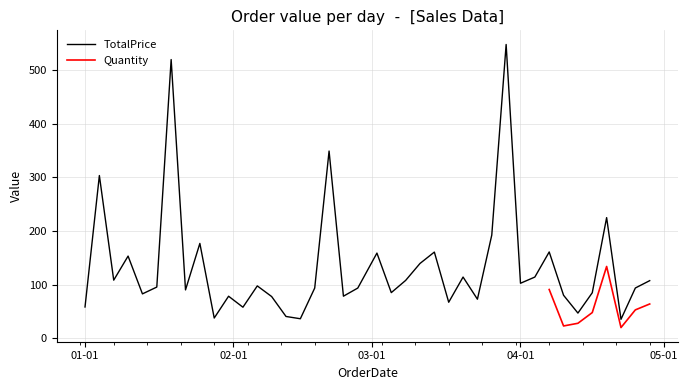

What is the label of the 14th point from the right?

2020-03-20